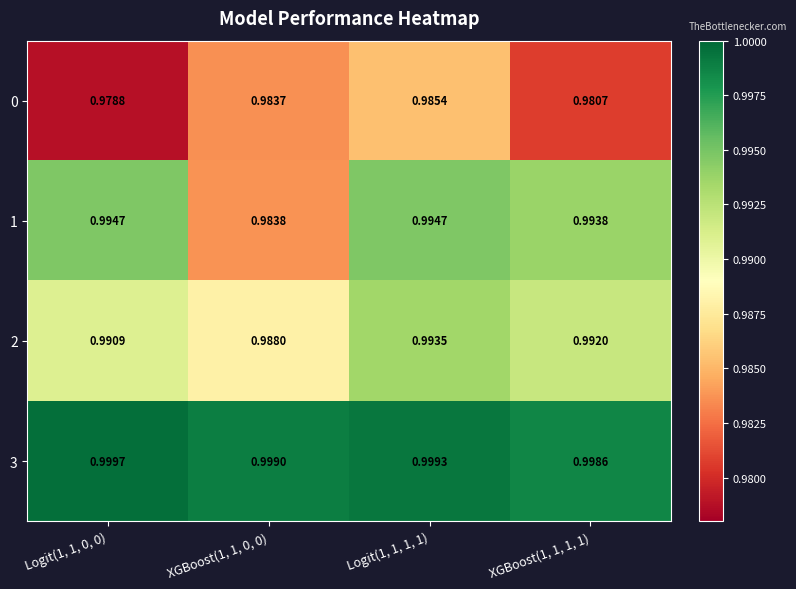

Is the value of 1 at XGBoost(1, 1, 1, 1) greater than the value of 0 at Logit(1, 1, 0, 0)?

Yes